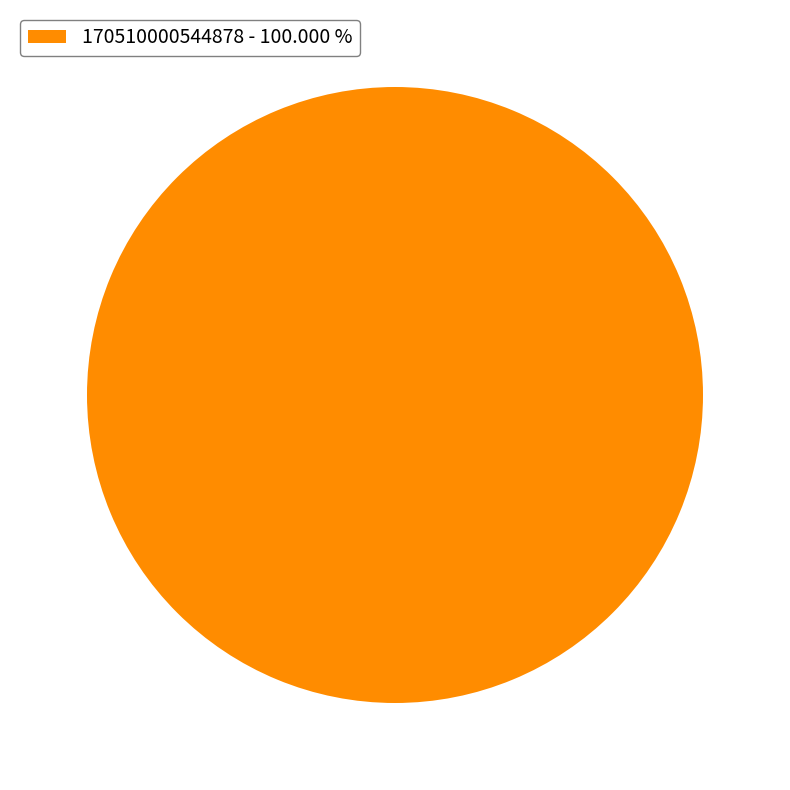

What is the majority slice?

170510000544878 - 100.000 %